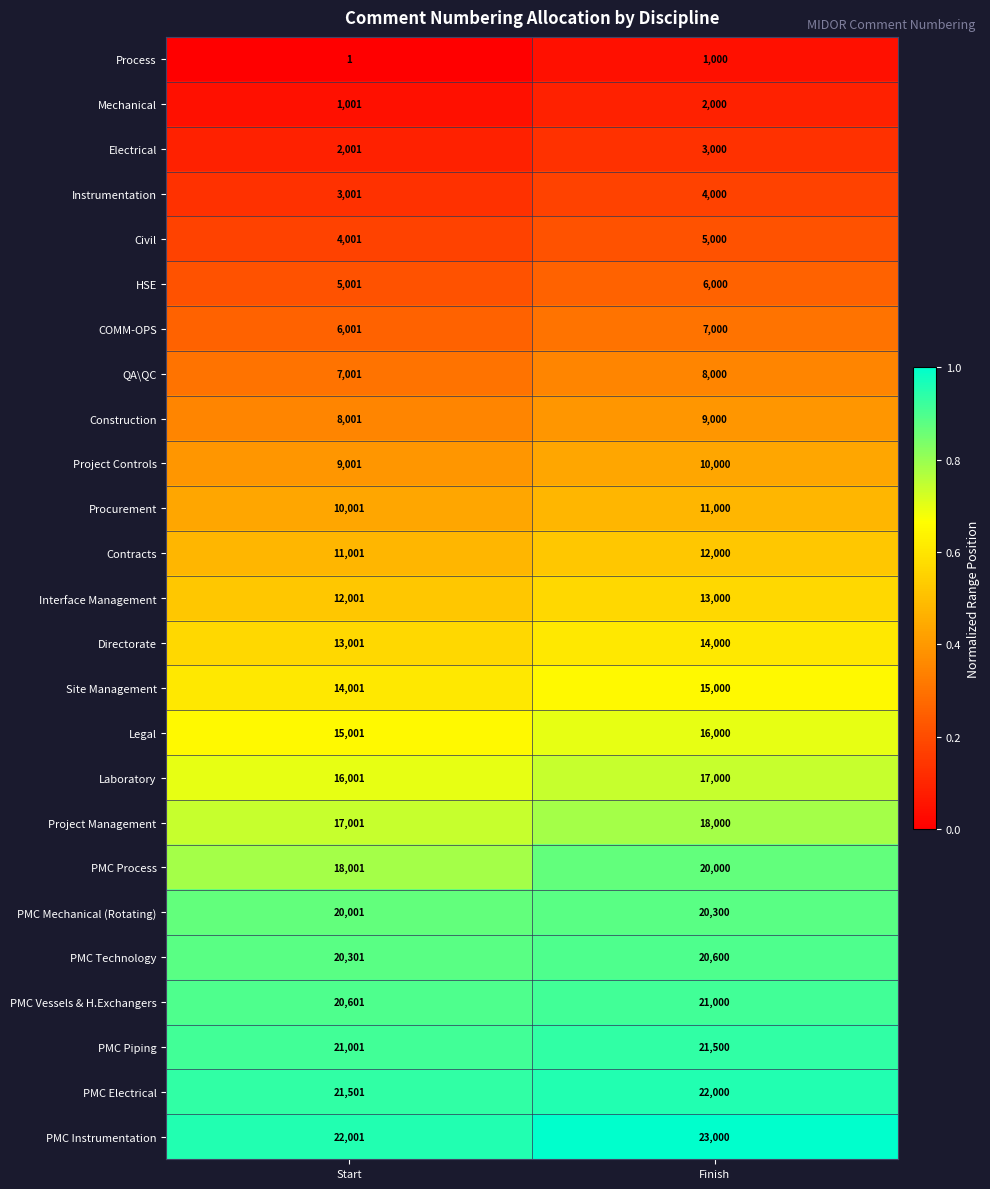

What is the total value across all series at Start?

296425